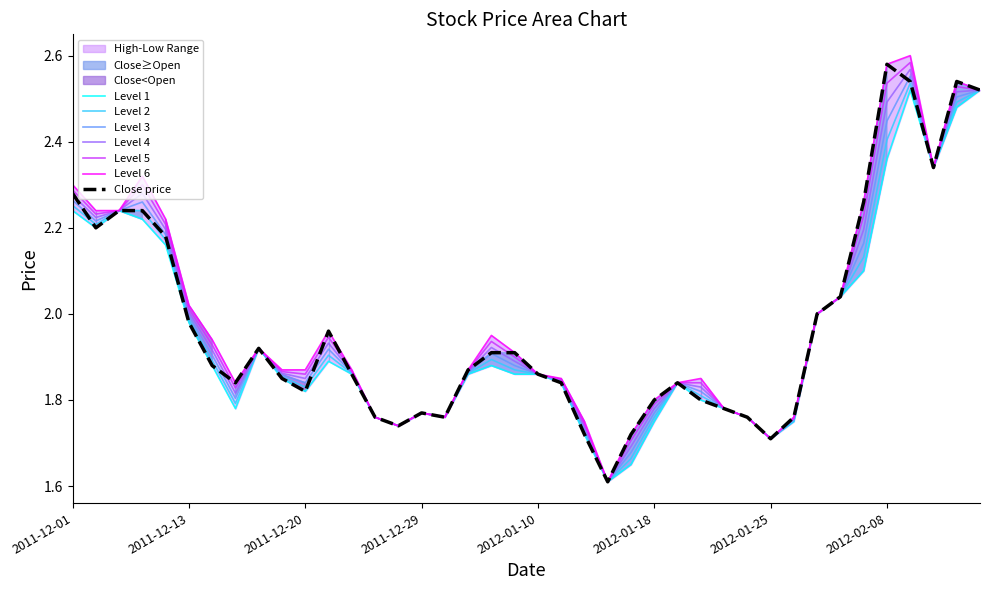

Is the value of Low at 2011-12-01 greater than the value of High at 2012-01-05?

Yes